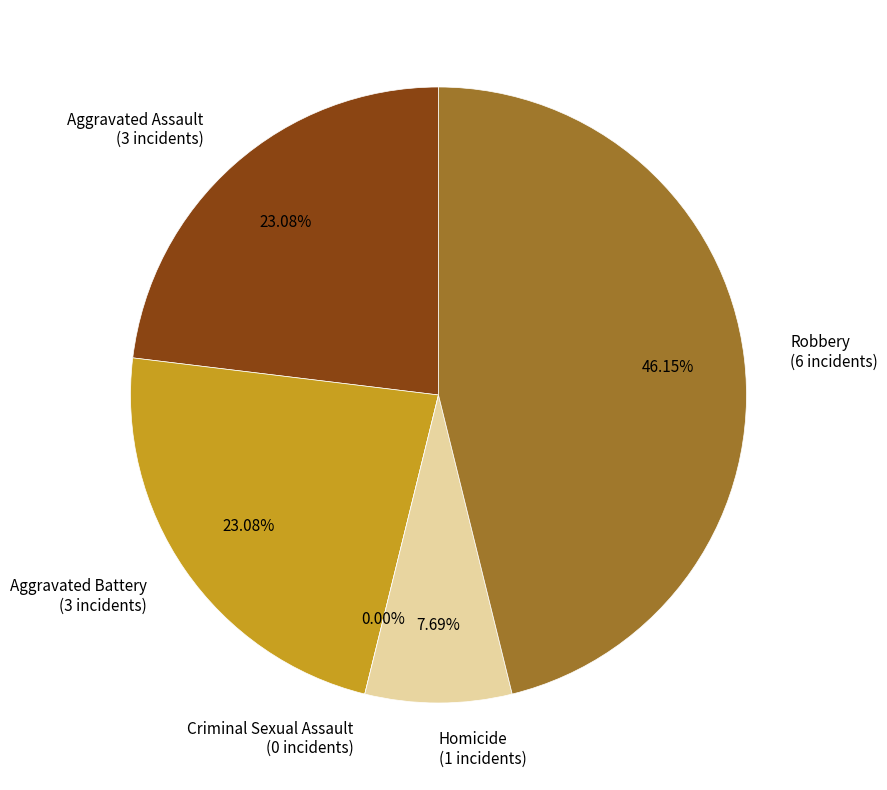

To the nearest percent, what is the difference between the Robbery and Criminal Sexual Assault slice percentages?

46%